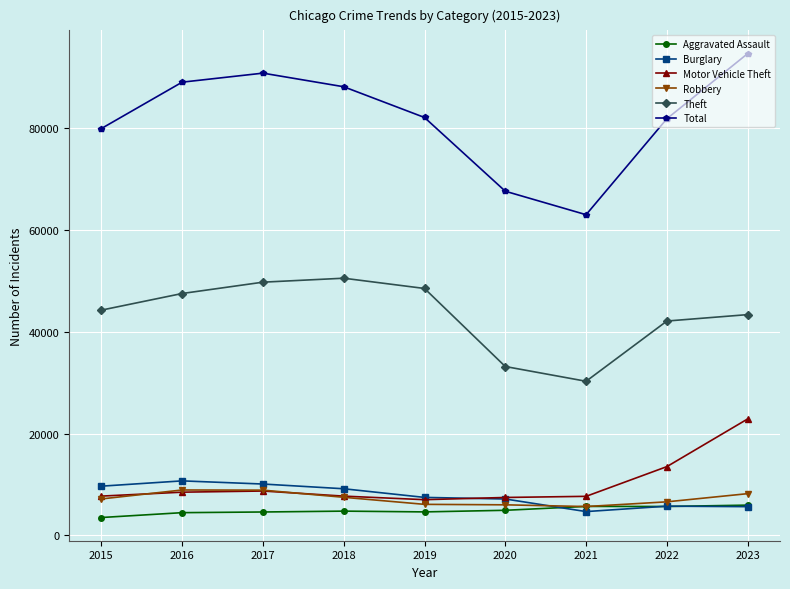

What is the greatest value displayed?

94681